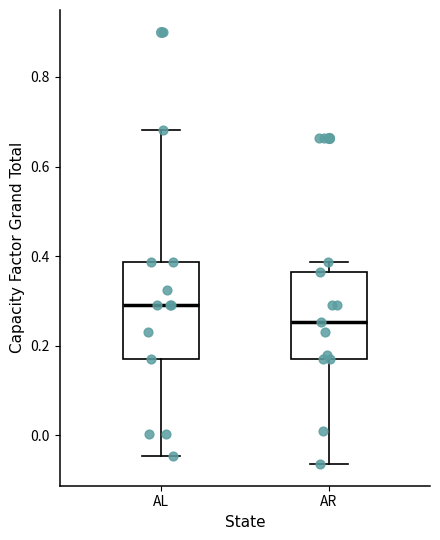

Reading left to right, read every box against the y-axis: the position of its median line, the range the box covers, and the ends of its whiskers. The values are not printed on the chart, so give them approximately, as read against the axis.

AL: median 0.30, box 0.18 to 0.38, whiskers -0.04 to 0.68
AR: median 0.26, box 0.16 to 0.36, whiskers -0.06 to 0.38